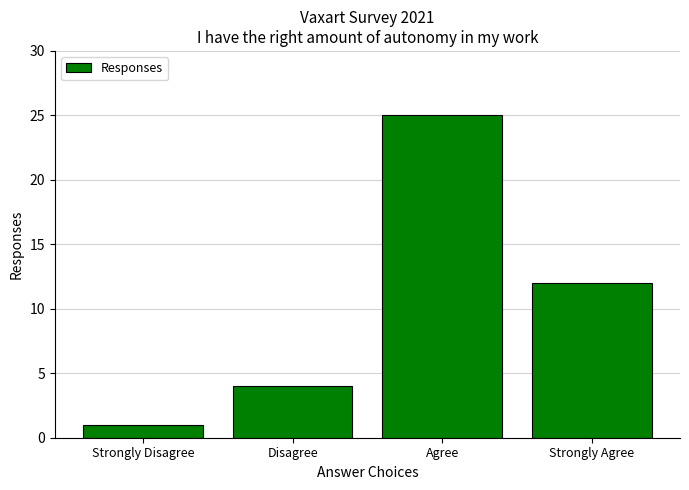

What is the label of the 2nd bar from the right?

Agree